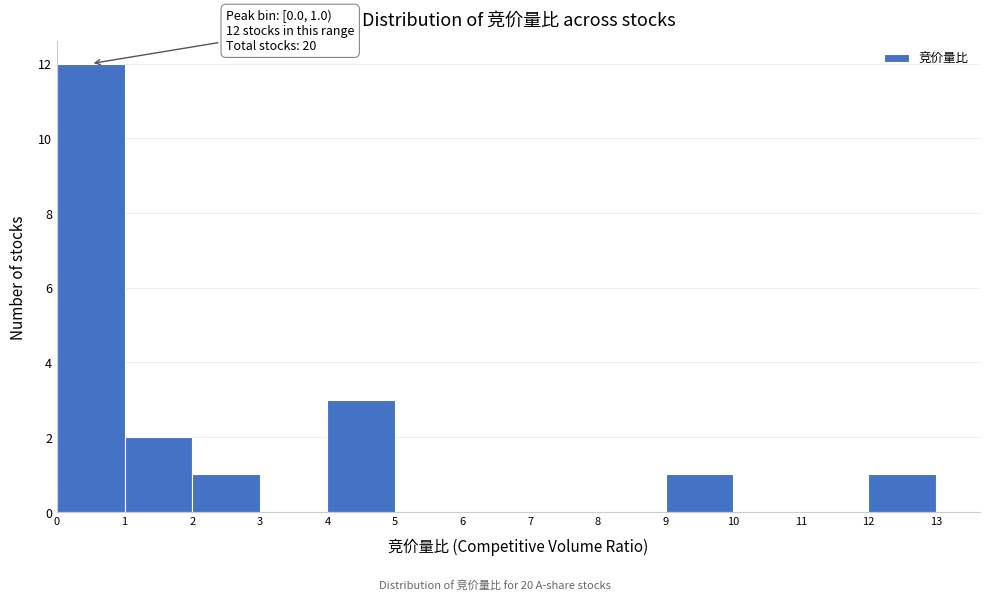

Which range on the x-axis has the tallest bar?

0 to 1